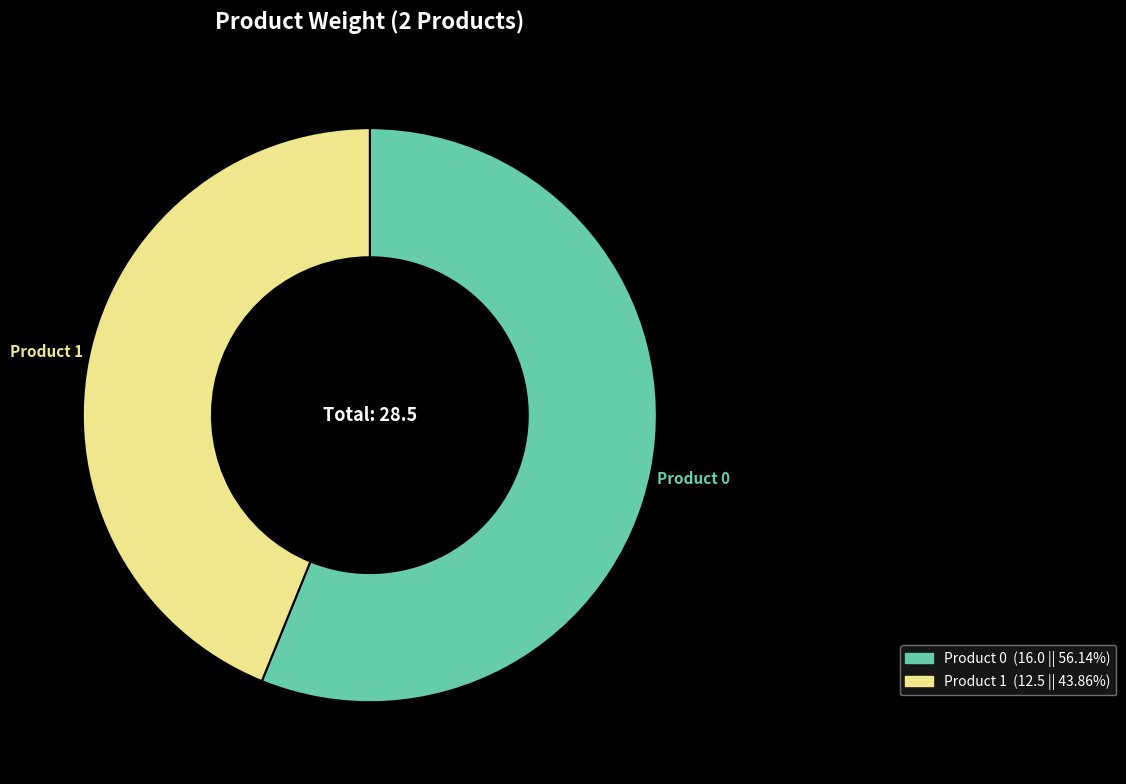

Which slice represents more than half of the pie?

Product 0